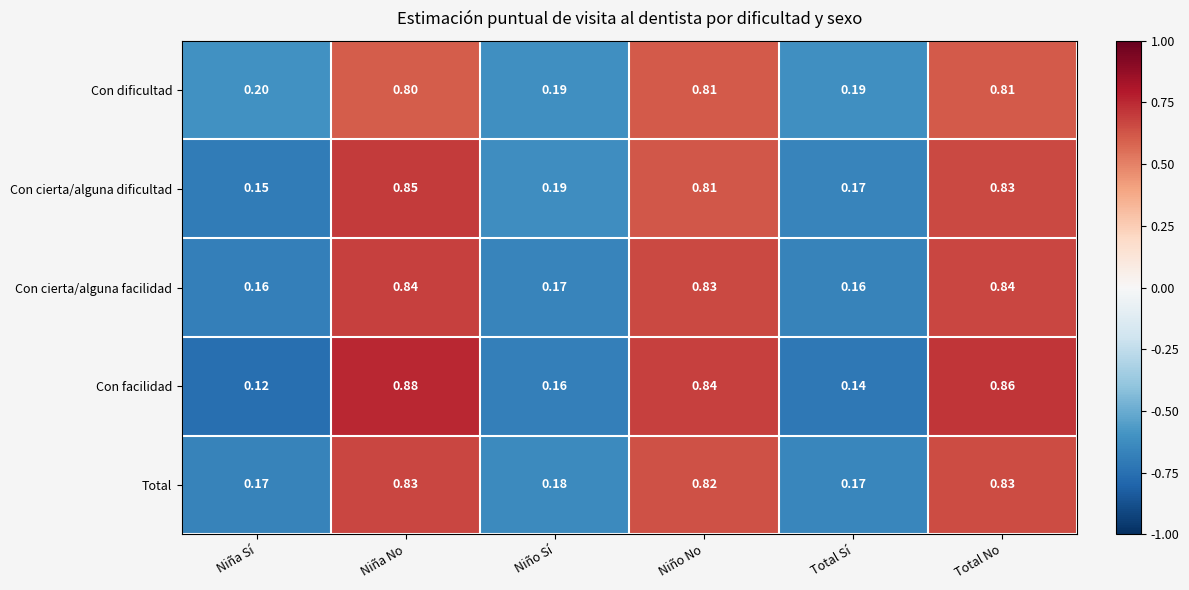

Which series has the widest spread of values?

Con facilidad